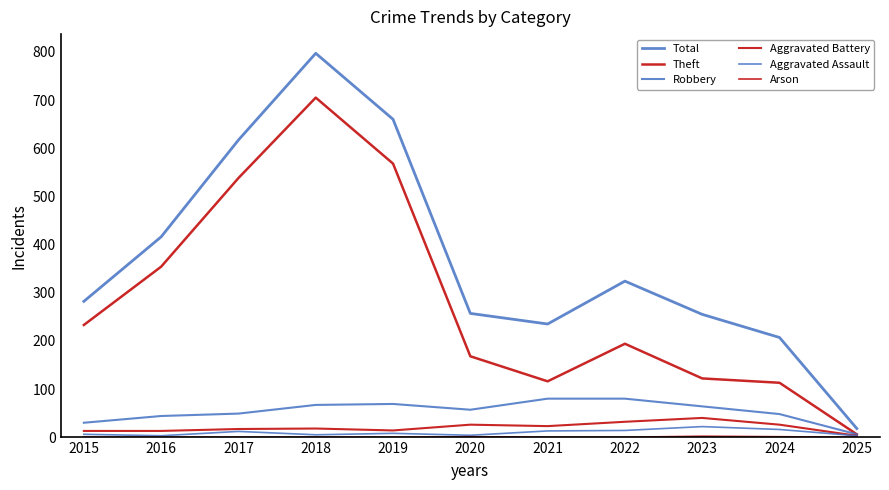

Does the chart display data point markers on the line(s)?

No